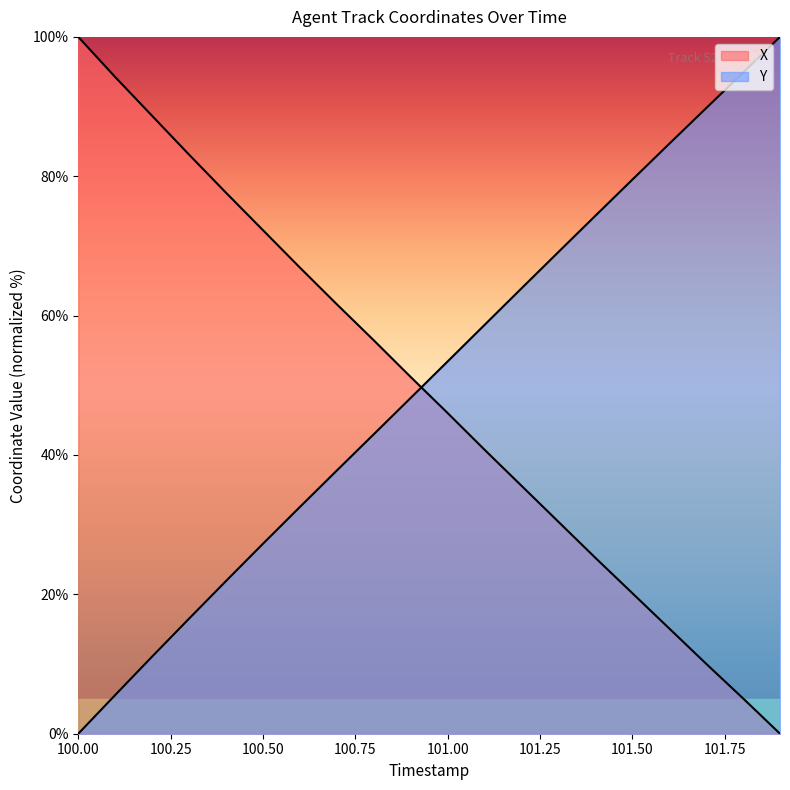

True or false: Y has more than 0 interior local peaks.

False